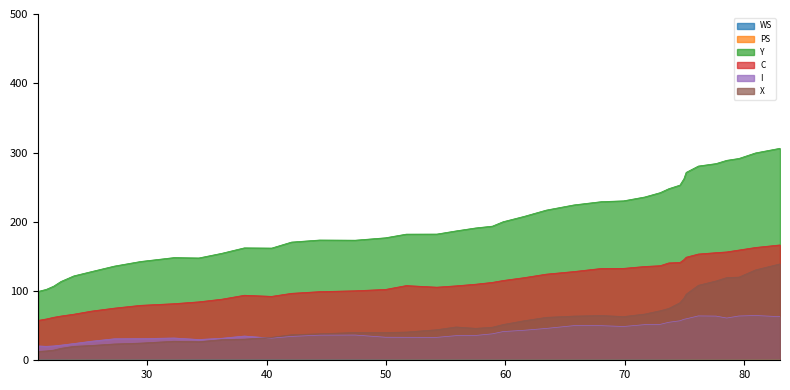

What is the label of the 18th point from the right?

59.8020809